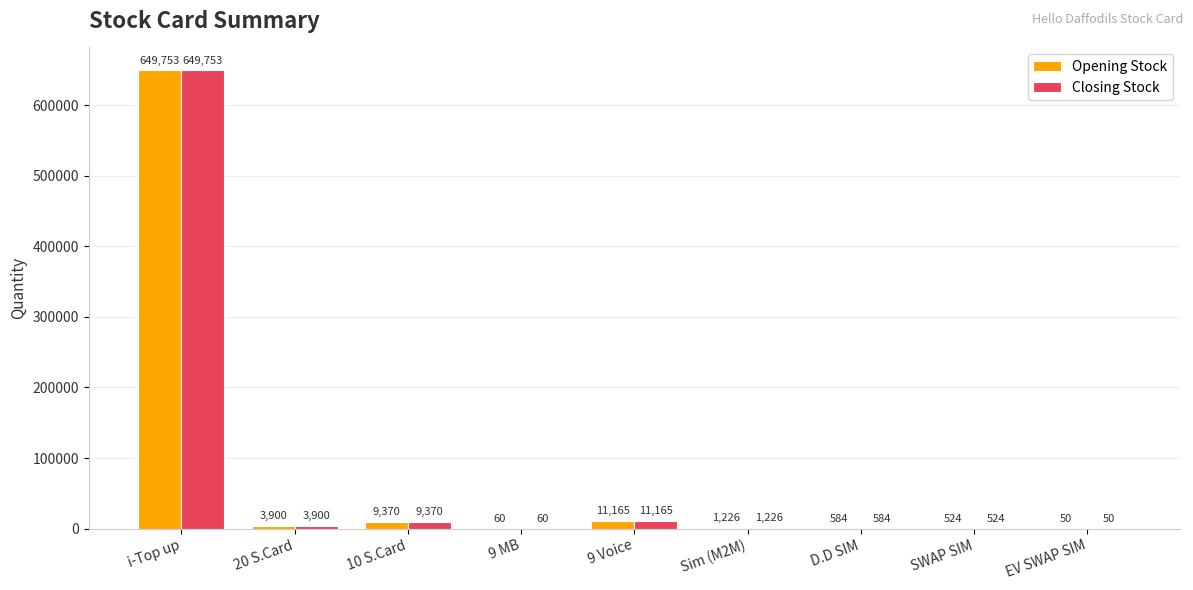

What is the highest value of the Closing Stock series?

649753